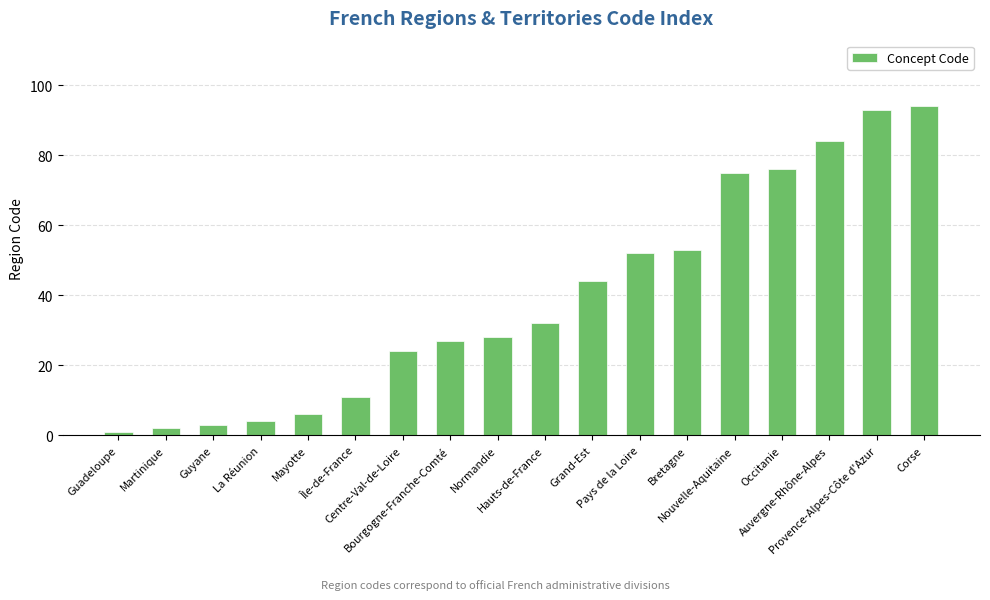

Count the number of data series in this chart.

1